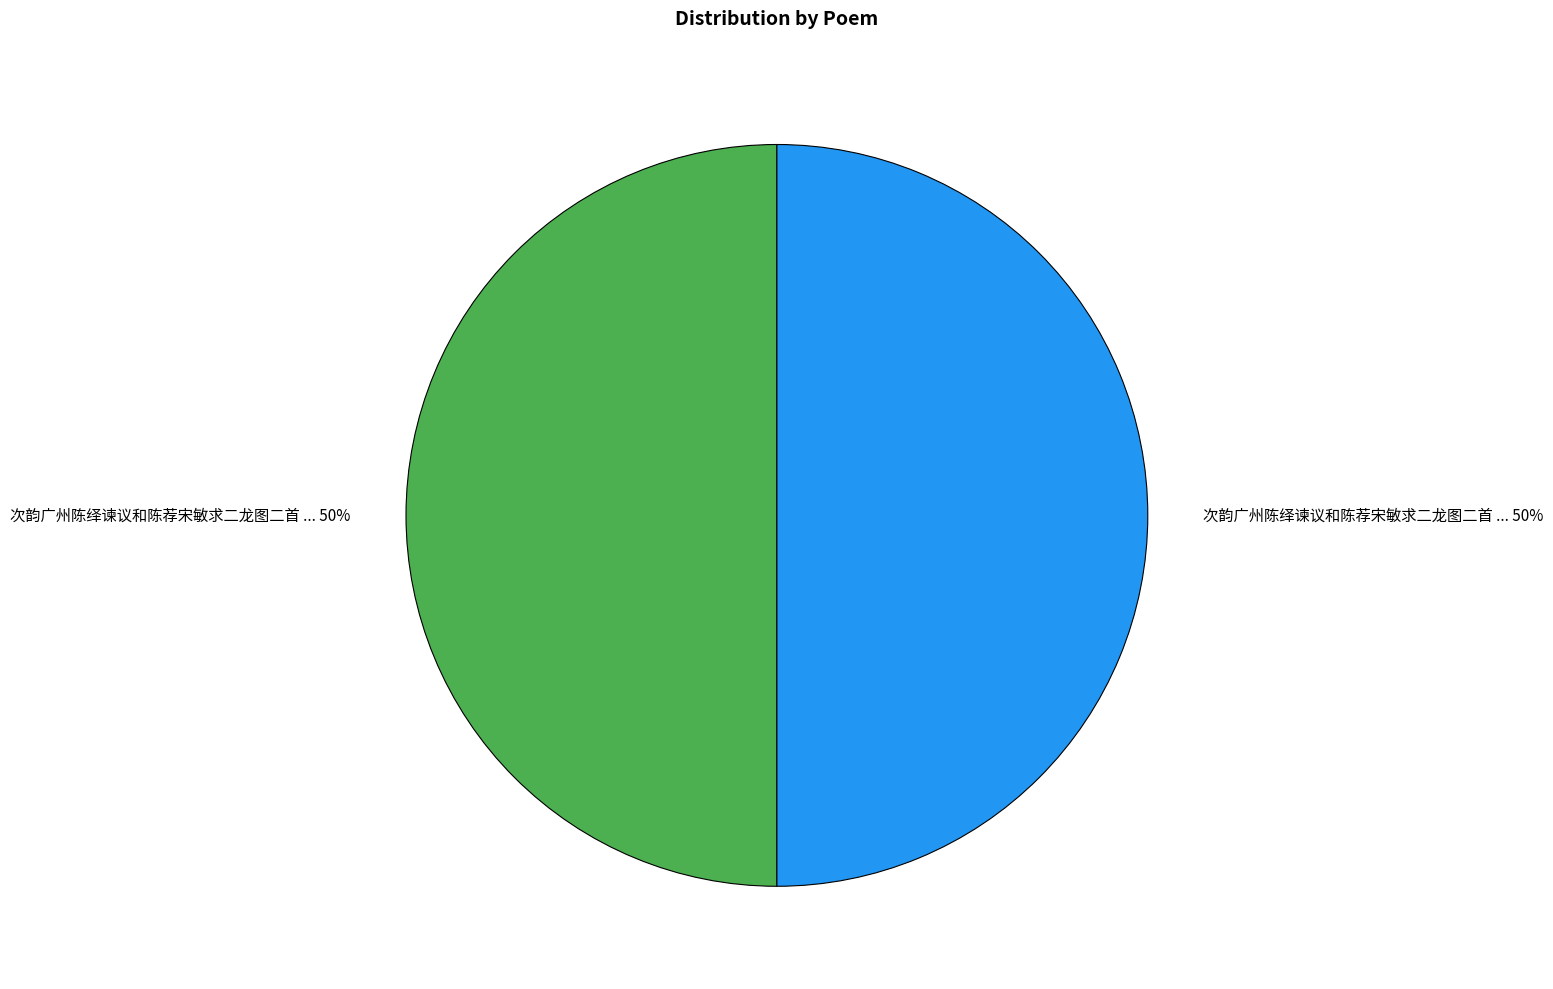

To the nearest percent, what is the average slice percentage?

50%